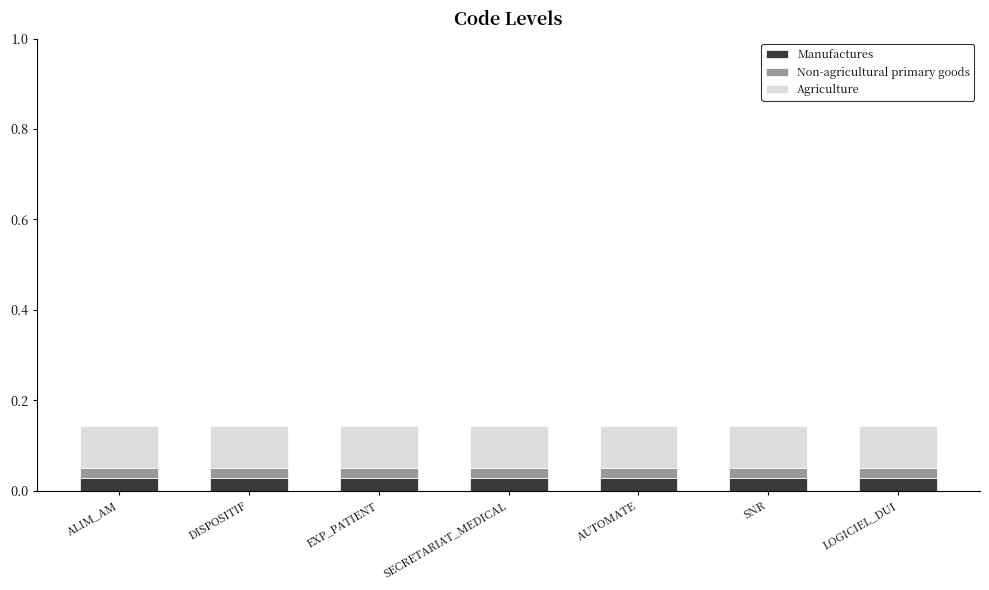

True or false: Manufactures has a value of 0.0 at EXP_PATIENT.

False